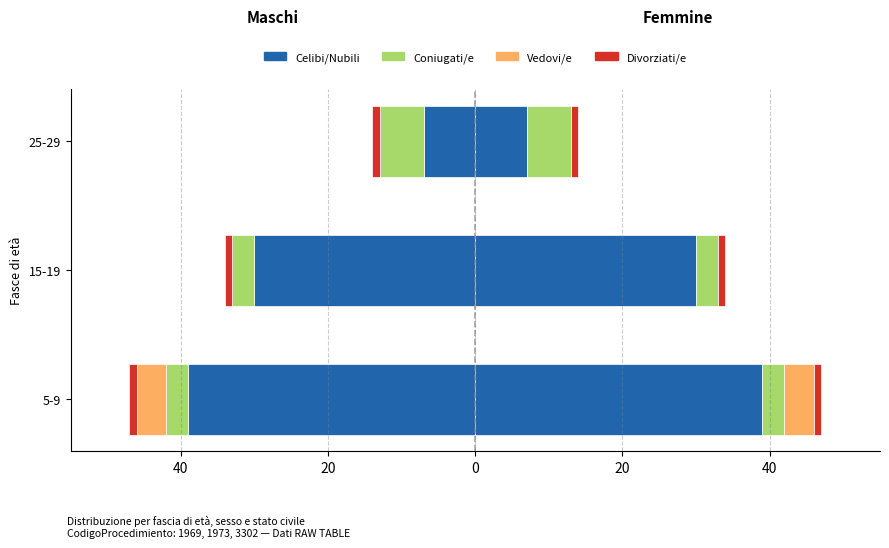

What is the lowest value of the Coniugati/e series?

-6.0